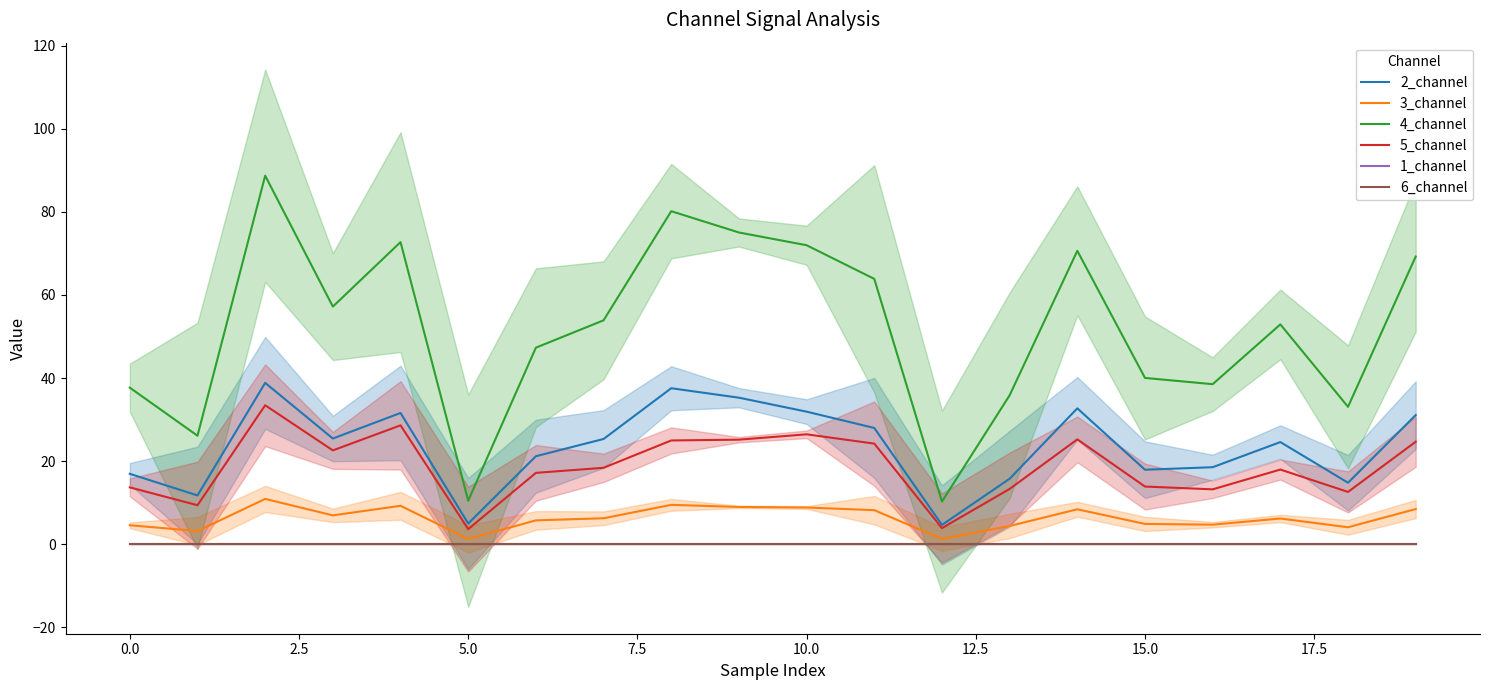

True or false: 4_channel and 1_channel intersect in this chart.

False